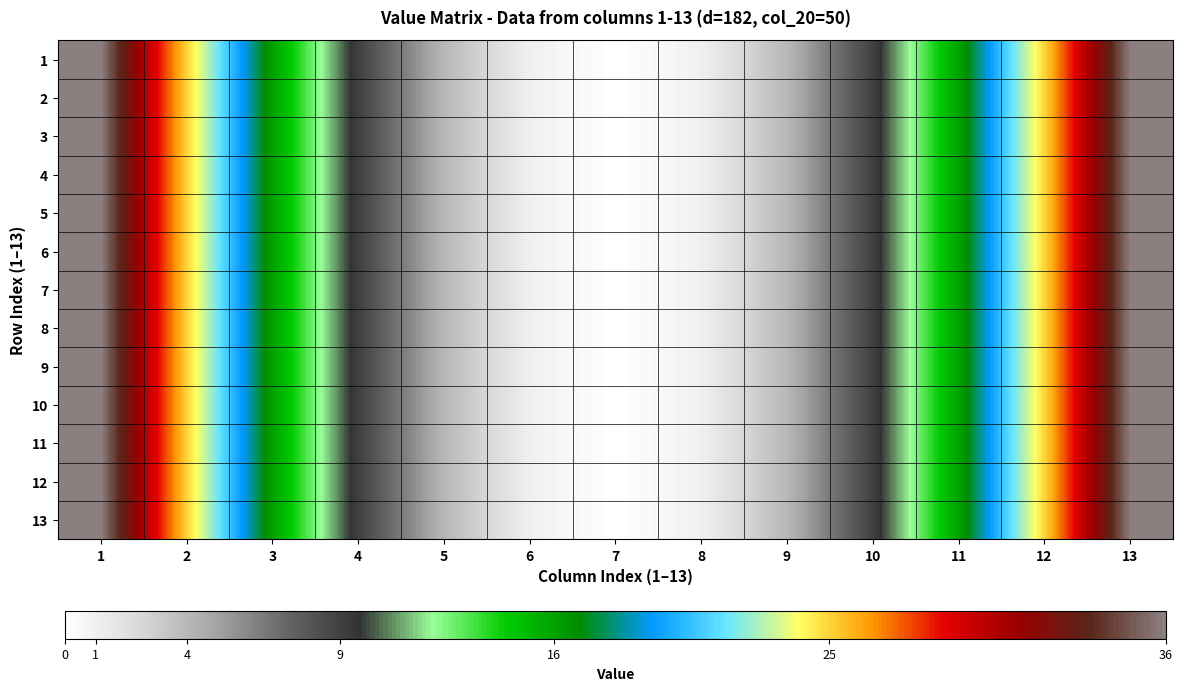

At how many categories does at least one series exceed 31?

2